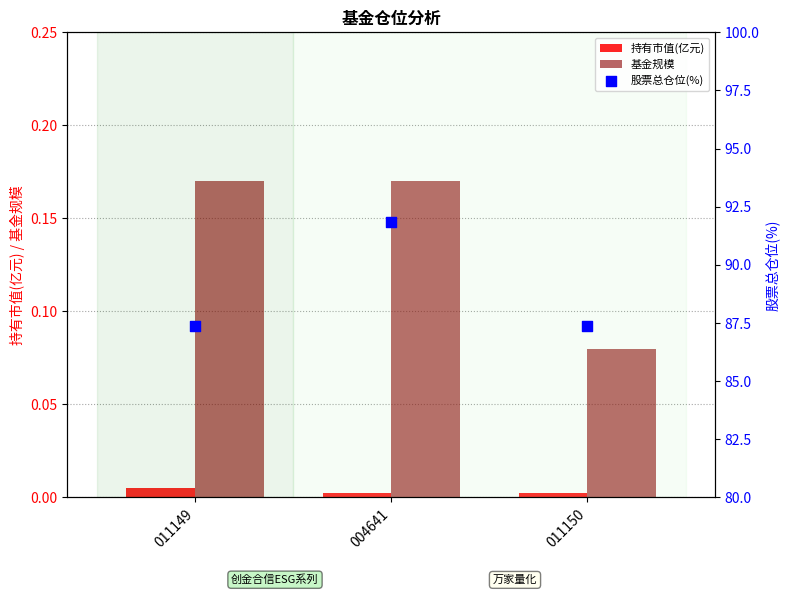

At which category is the sum across all series the highest?

004641